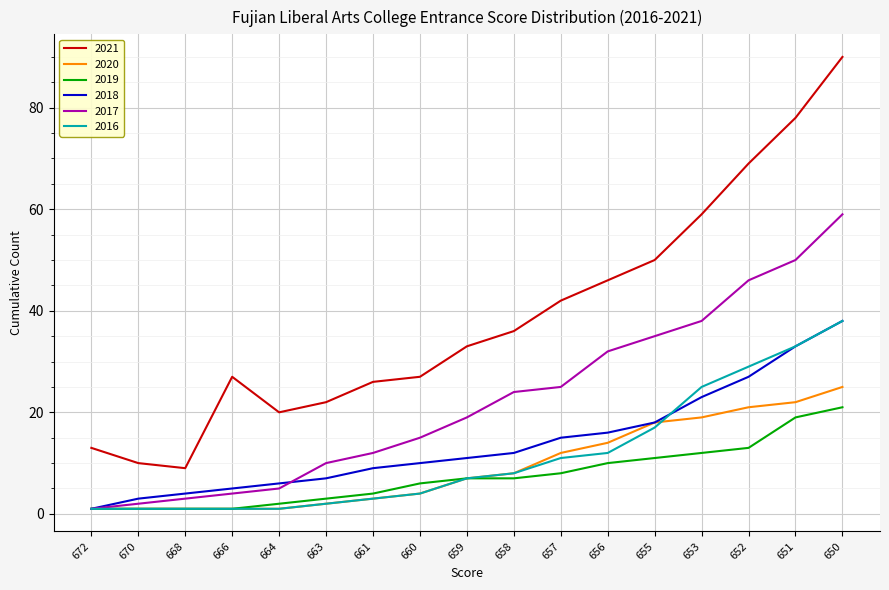

How many categories are shown in the chart?

17